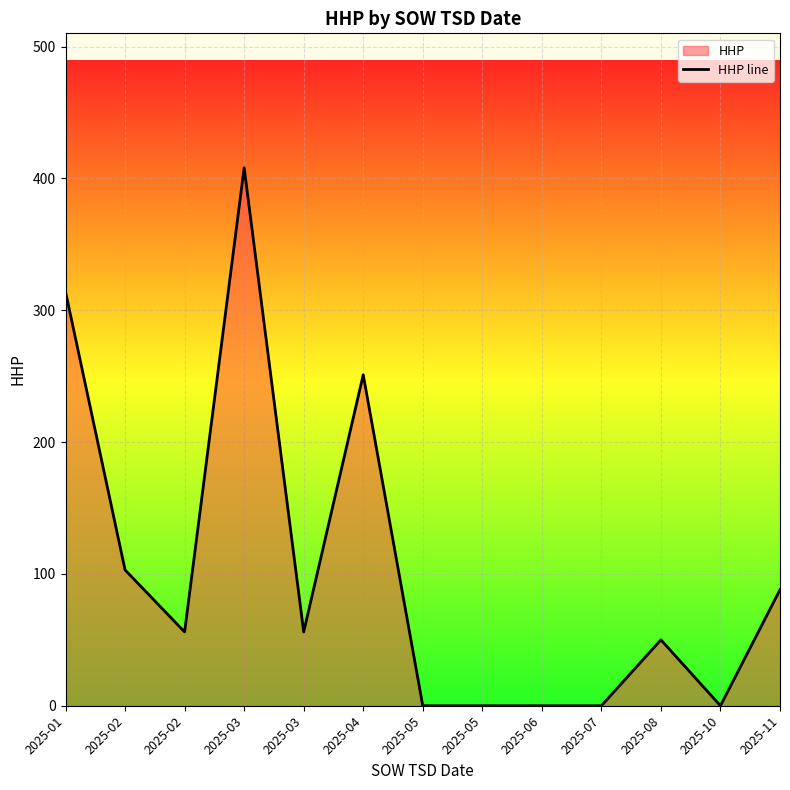

Is it true that the value at 2025-03 is 408?

True